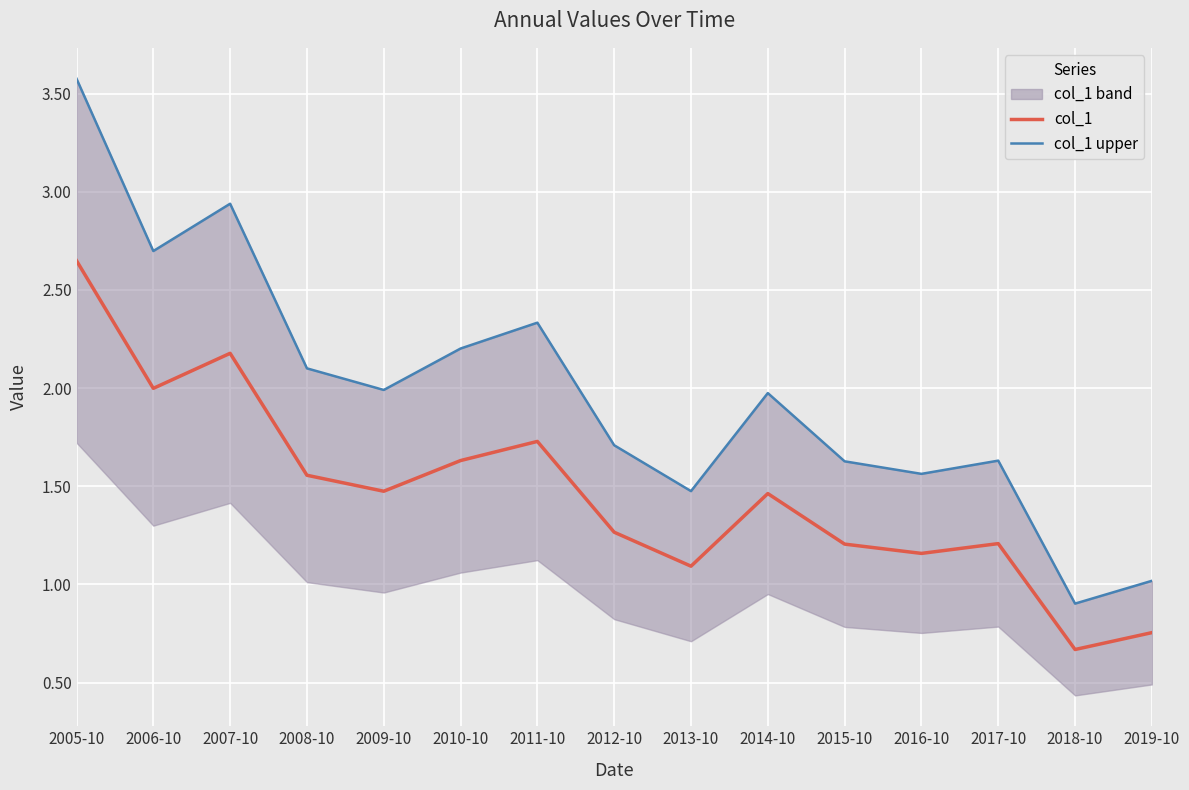

What is the total value across all series at 2009-10?

3.5